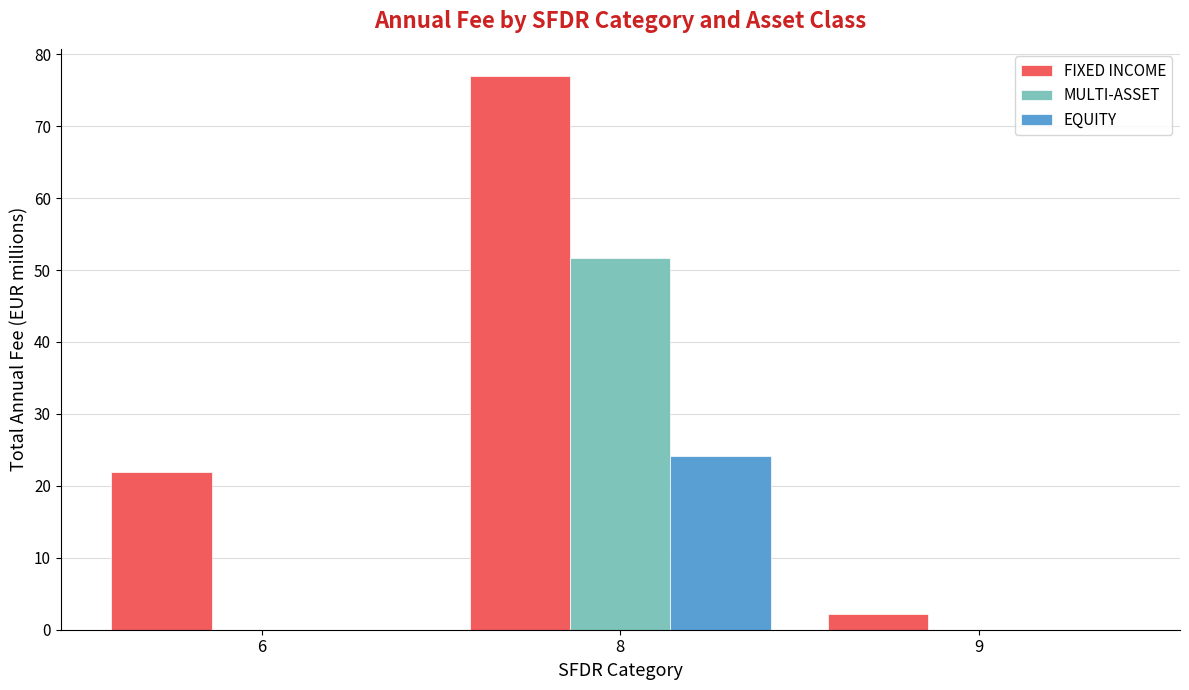

Which series changed the most between 6 and 8?

FIXED INCOME